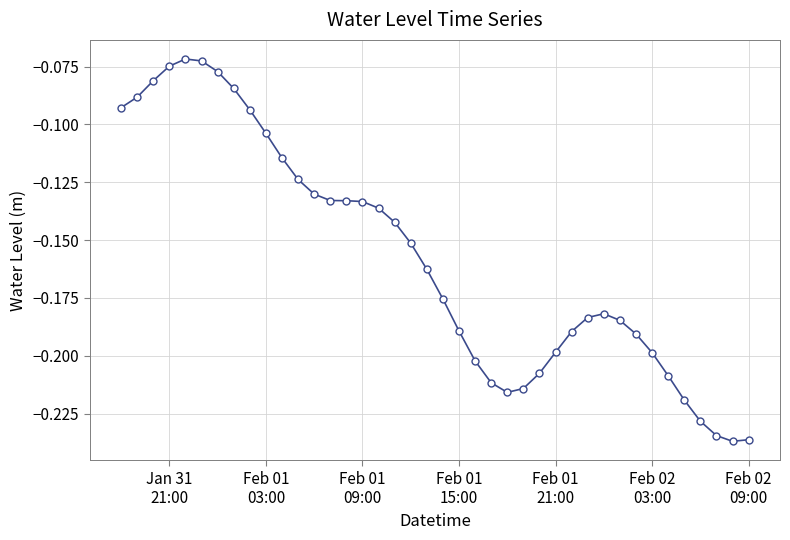

True or false: there are more than 1 points higher than both neighbors.

True